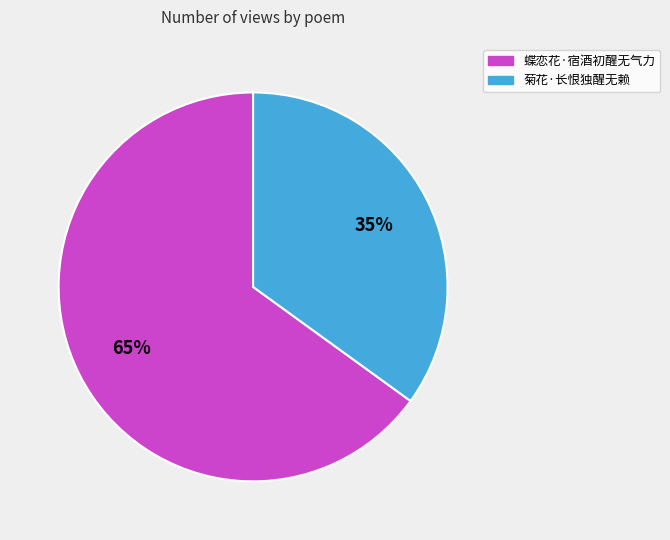

To the nearest percent, what is the combined percentage of 菊花·长恨独醒无赖 and 蝶恋花·宿酒初醒无气力?

100%